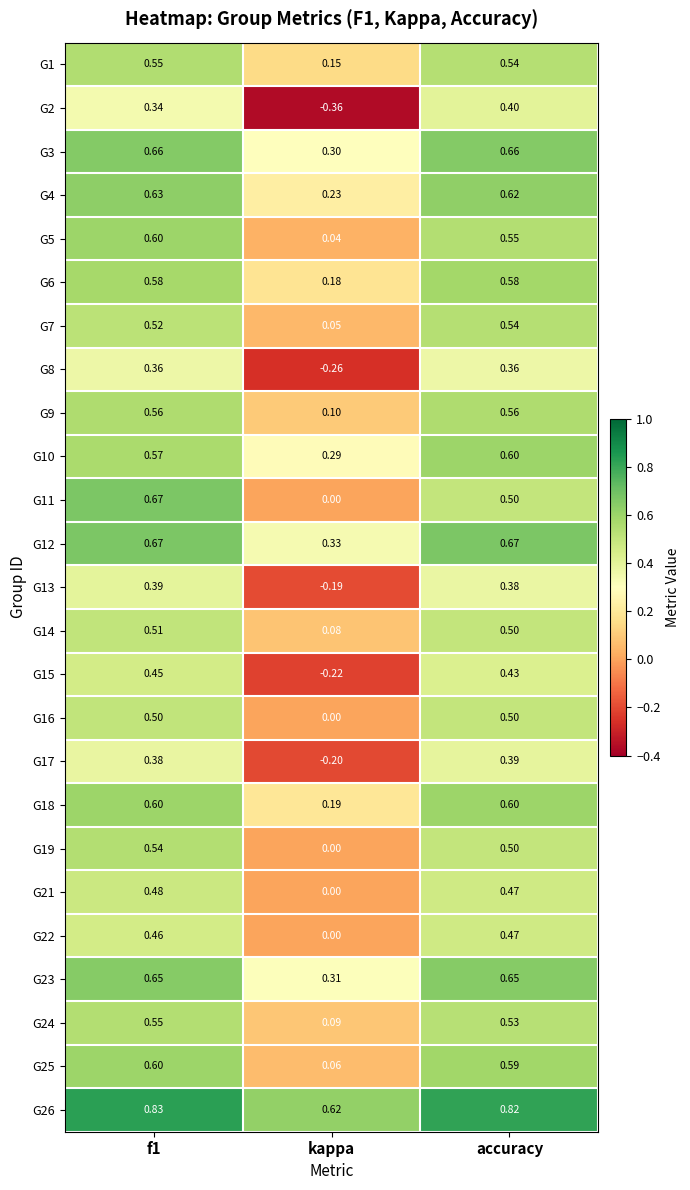

Is the value of G2 at accuracy greater than the value of G11 at kappa?

Yes